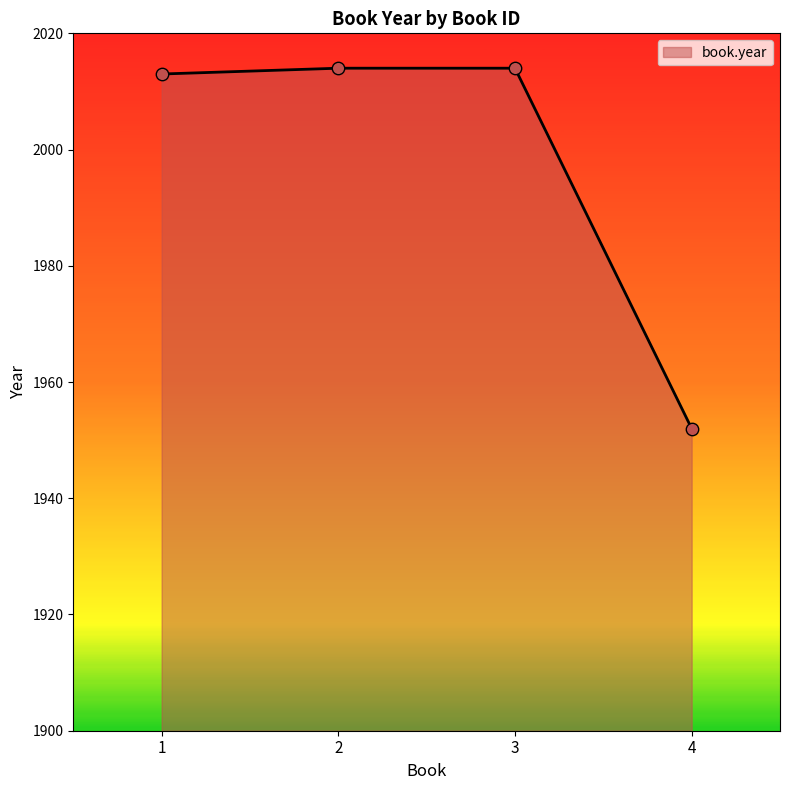

What is the ratio of the value at 4 to the value at 2?

1.0